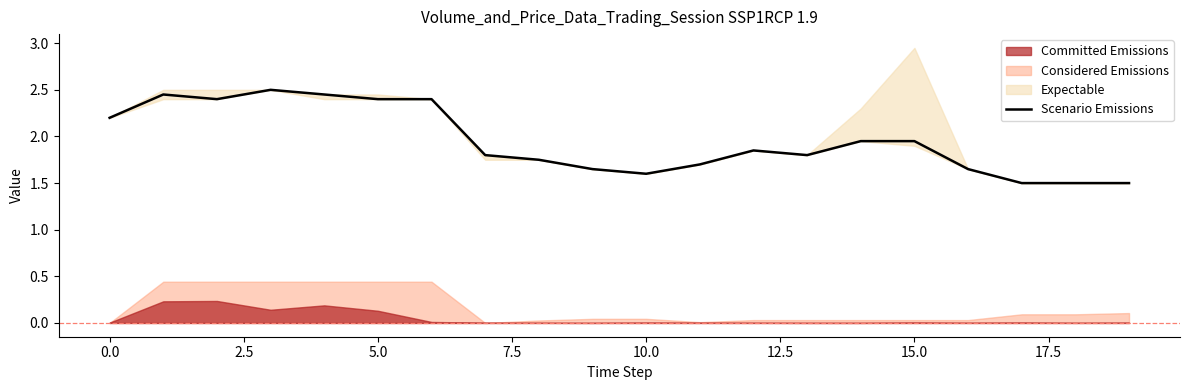

The value at 14 is 0.8. True or false?

False